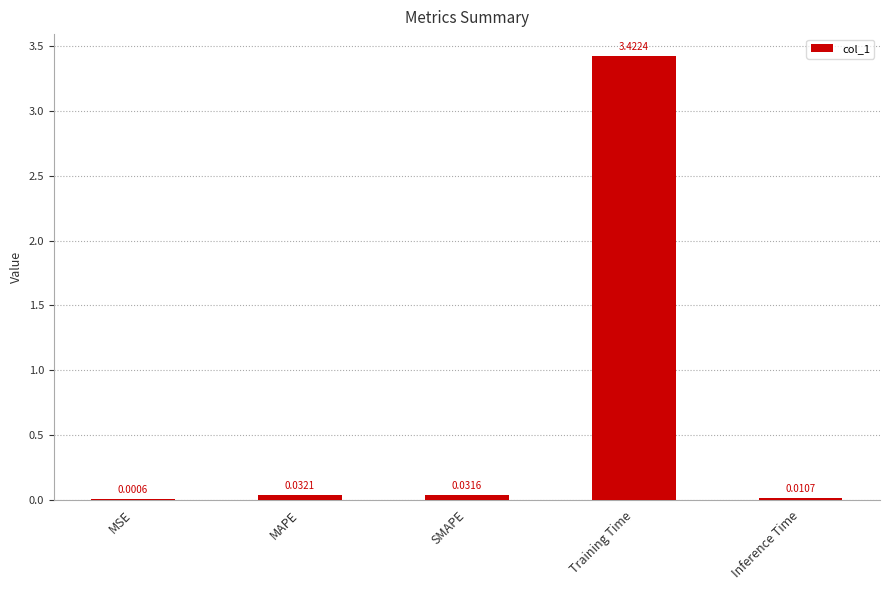

Which label corresponds to the largest value in the chart?

Training Time